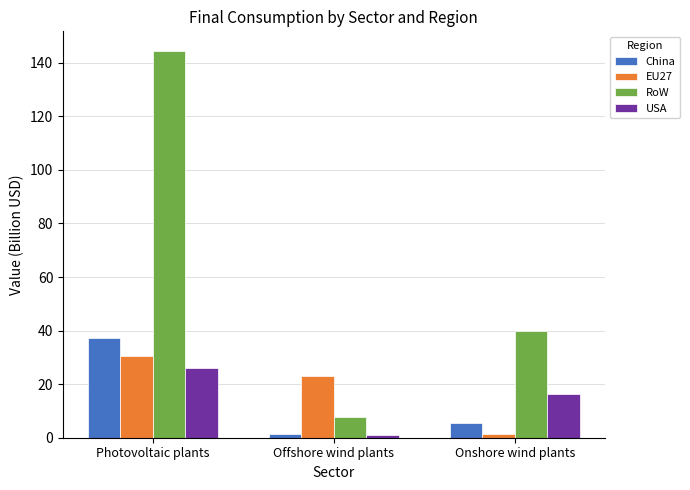

What is the maximum value shown in the chart?

144.5